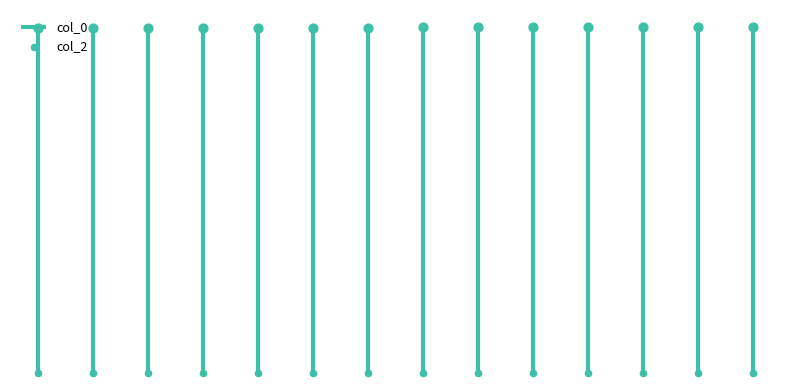

Approximately how many times larger is the value at 5 compared to 7?

1.0